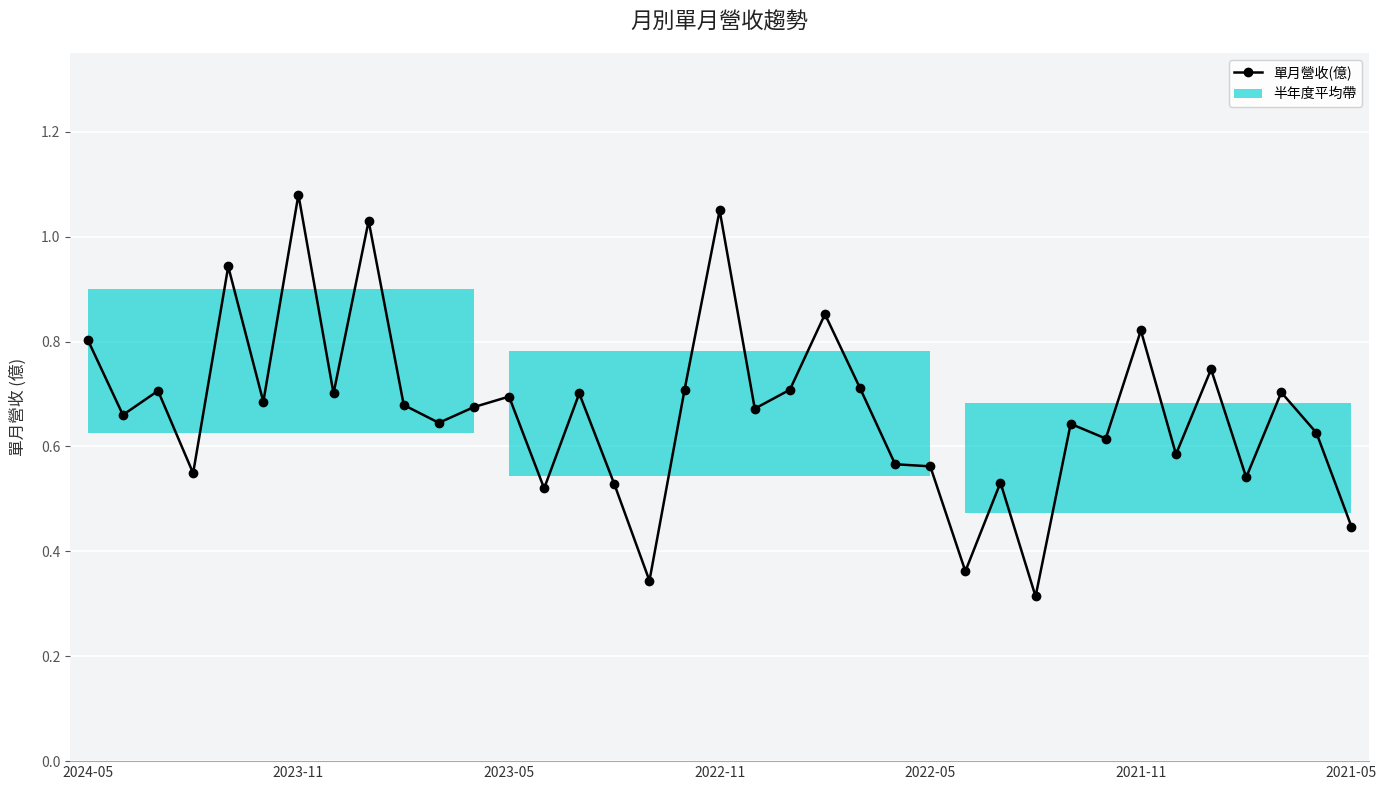

What is the approximate value of 單月營收(億) at 34?

0.7